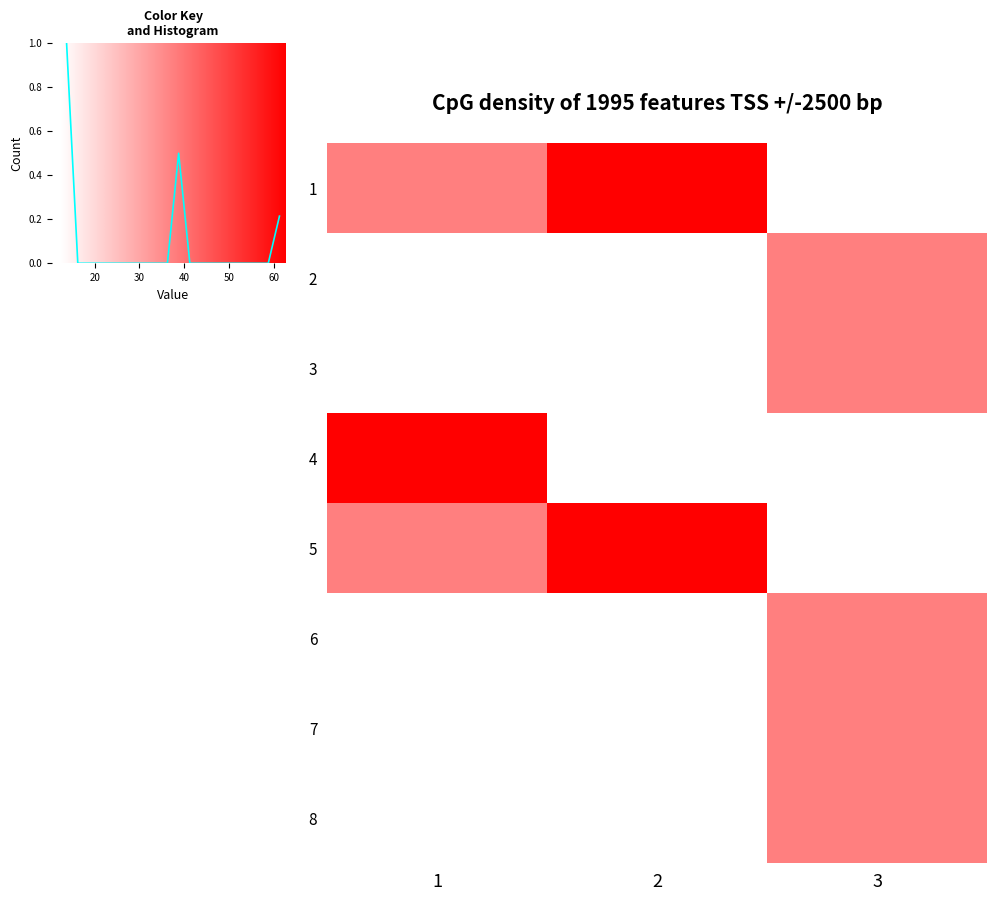

The 4 series shows 12.5 at 3. True or false?

True